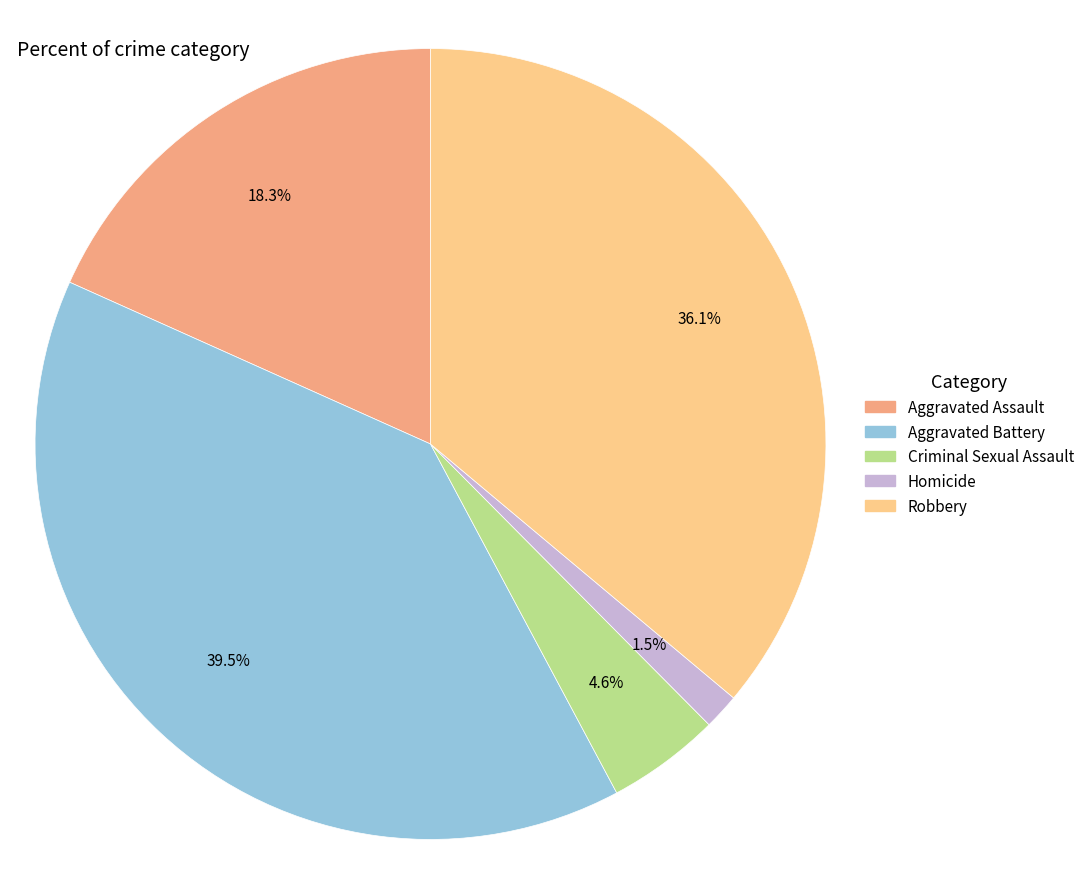

Rank the categories by value from highest to lowest.

Aggravated Battery, Robbery, Aggravated Assault, Criminal Sexual Assault, Homicide